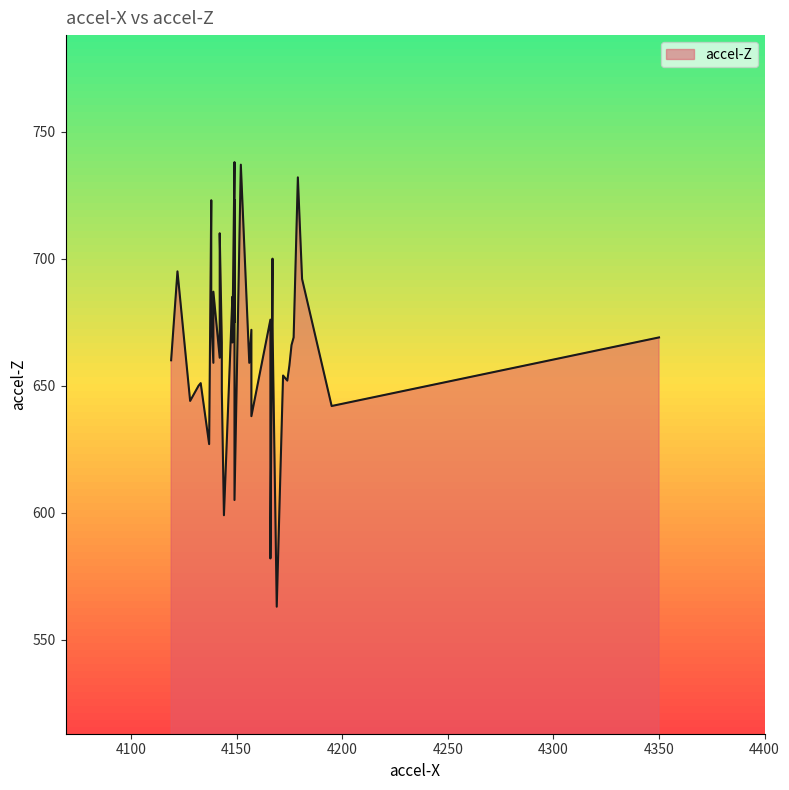

Rank the categories by value from lowest to highest.

39, 38, 34, 37, 36, 12, 35, 2, 29, 15, 3, 17, 9, 33, 7, 31, 30, 20, 10, 4, 32, 5, 27, 6, 16, 8, 11, 28, 1, 26, 13, 22, 19, 14, 25, 23, 24, 18, 21, 0